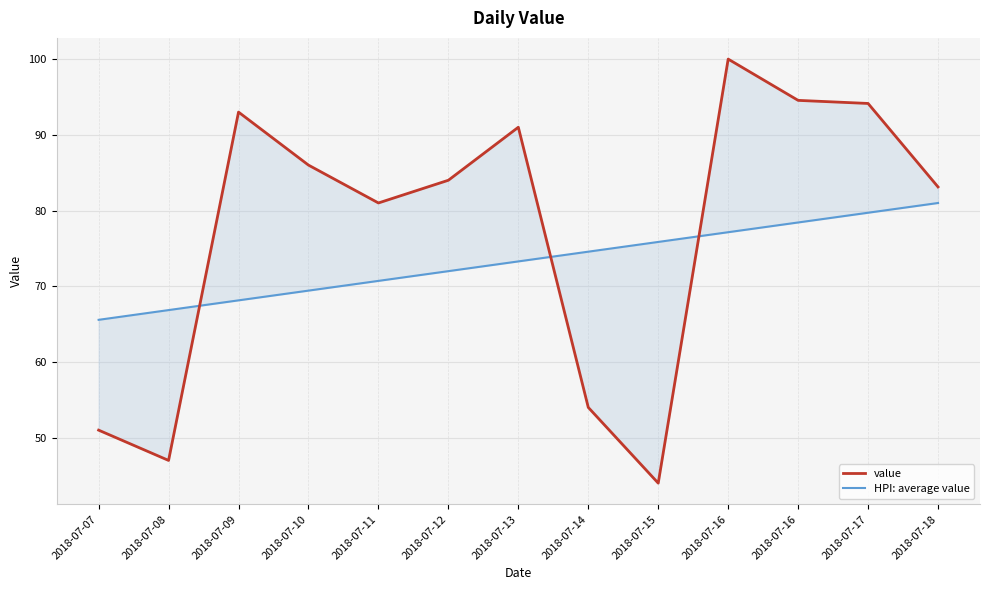

What is the total value across all series at 2018-07-09?

161.1